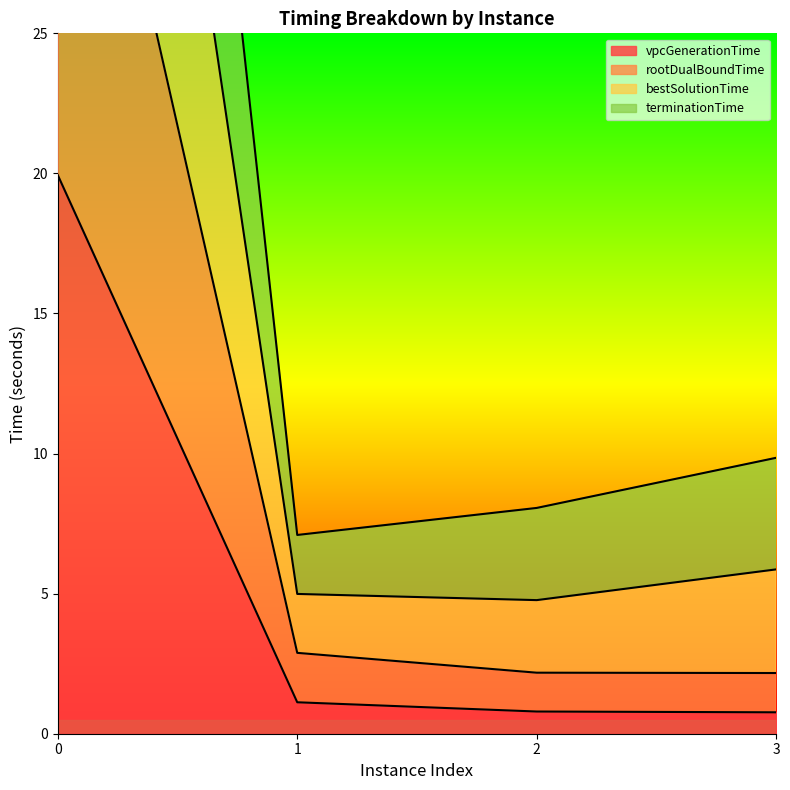

True or false: vpcGenerationTime has more than 1 interior local peaks.

False